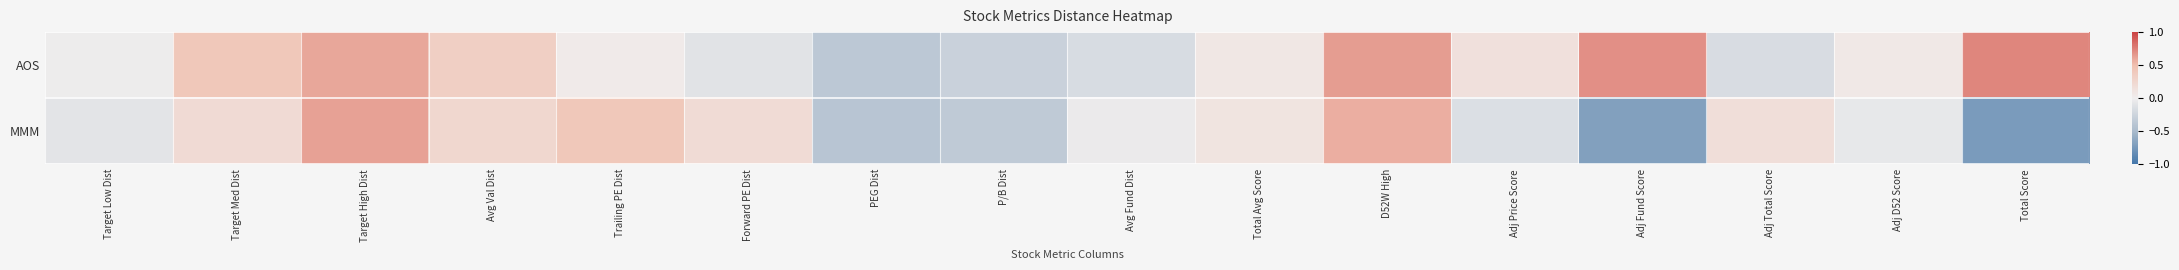

Which series changed the most between Total Avg Score and Adj Total Score?

AOS